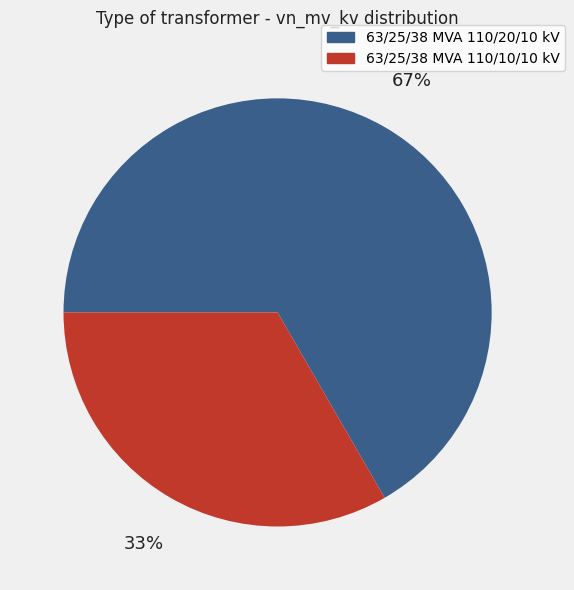

Which slice is the smallest?

63/25/38 MVA 110/10/10 kV